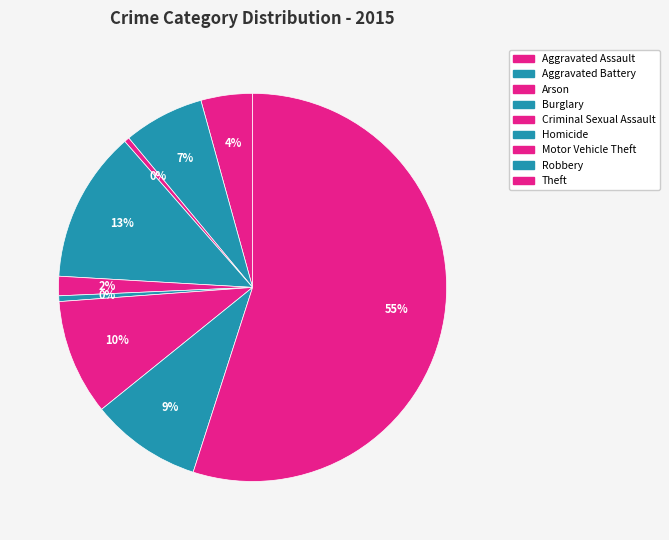

True or false: Aggravated Battery accounts for 20% of the total.

False